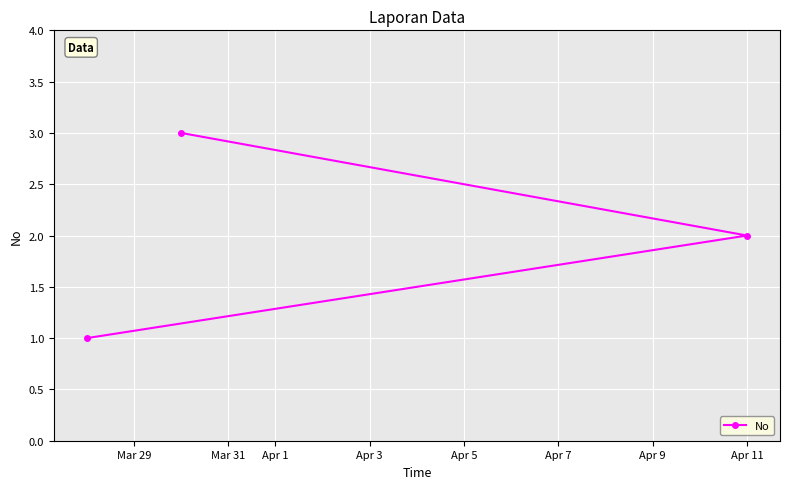

What is the sum of all values?

6